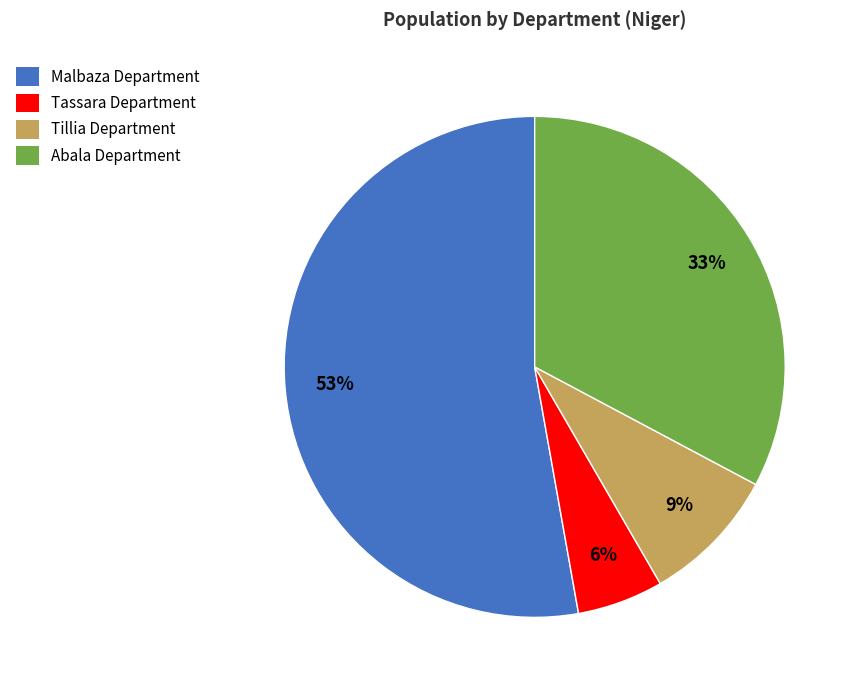

What percentage is the Abala Department slice, to the nearest percent?

33%